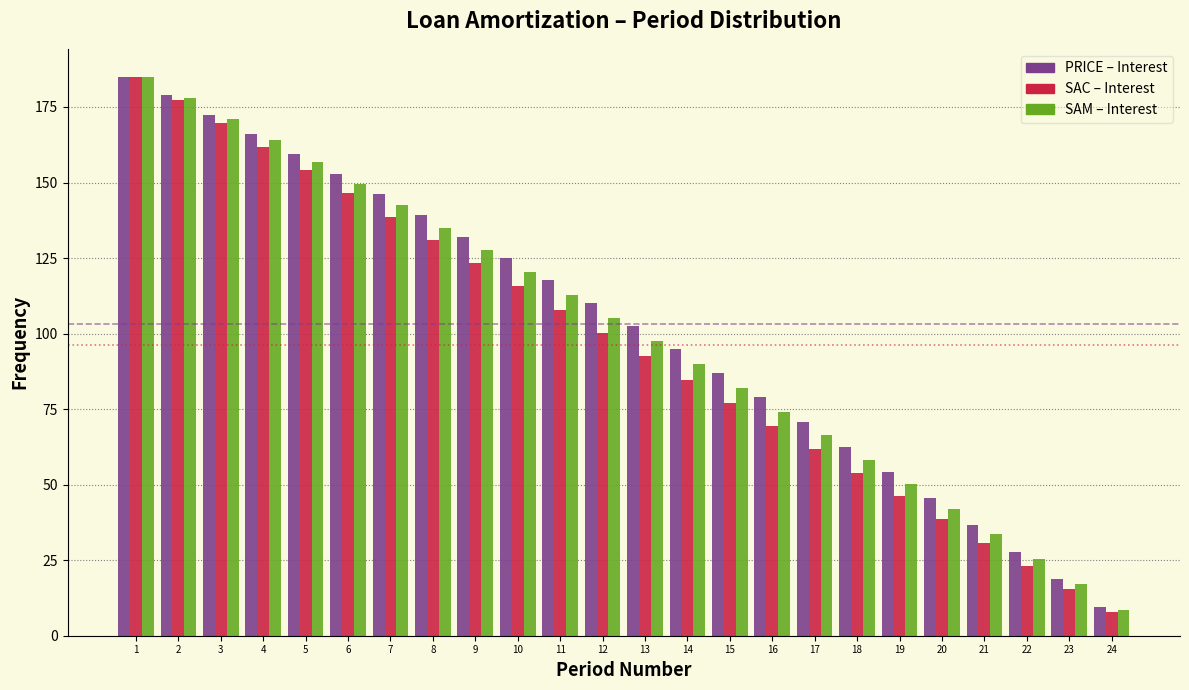

Is it true that PRICE – Interest equals 112.5 at 16?

False